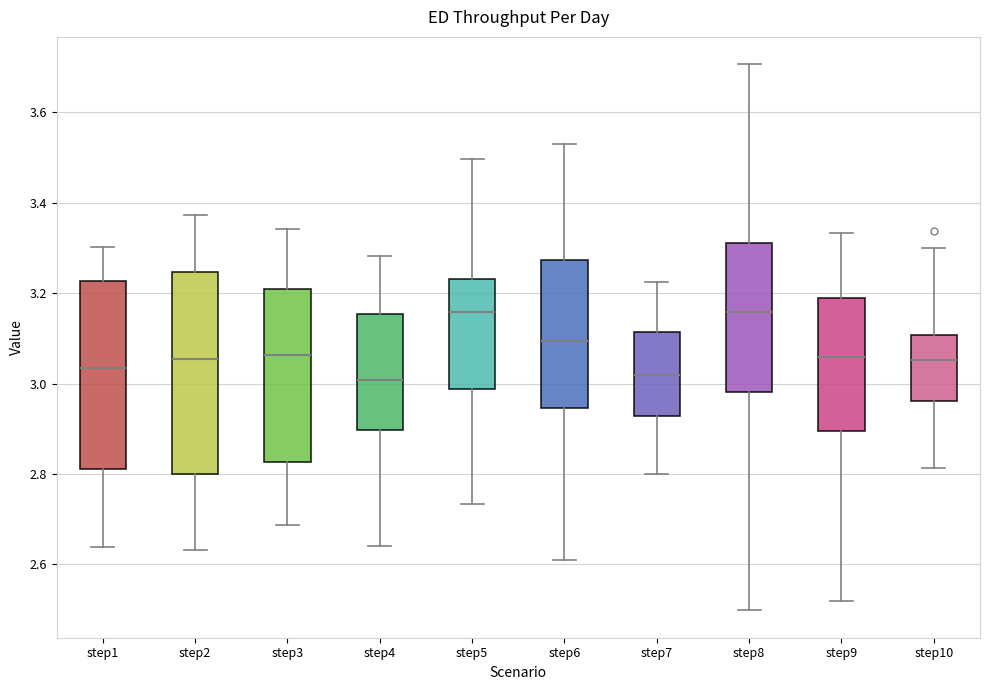

Reading left to right, read every box against the y-axis: the position of its median line, the range the box covers, and the ends of its whiskers. The values are not printed on the chart, so give them approximately, as read against the axis.

step1: median 3.04, box 2.82 to 3.22, whiskers 2.64 to 3.30
step2: median 3.06, box 2.80 to 3.24, whiskers 2.64 to 3.38
step3: median 3.06, box 2.82 to 3.20, whiskers 2.68 to 3.34
step4: median 3.00, box 2.90 to 3.16, whiskers 2.64 to 3.28
step5: median 3.16, box 2.98 to 3.24, whiskers 2.74 to 3.50
step6: median 3.10, box 2.94 to 3.28, whiskers 2.62 to 3.52
step7: median 3.02, box 2.92 to 3.12, whiskers 2.80 to 3.22
step8: median 3.16, box 2.98 to 3.32, whiskers 2.50 to 3.70
step9: median 3.06, box 2.90 to 3.18, whiskers 2.52 to 3.34
step10: median 3.06, box 2.96 to 3.10, whiskers 2.82 to 3.30